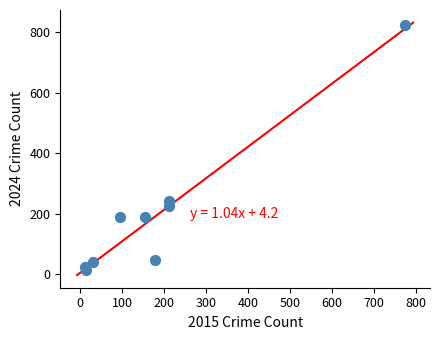

What is the average X value?

187